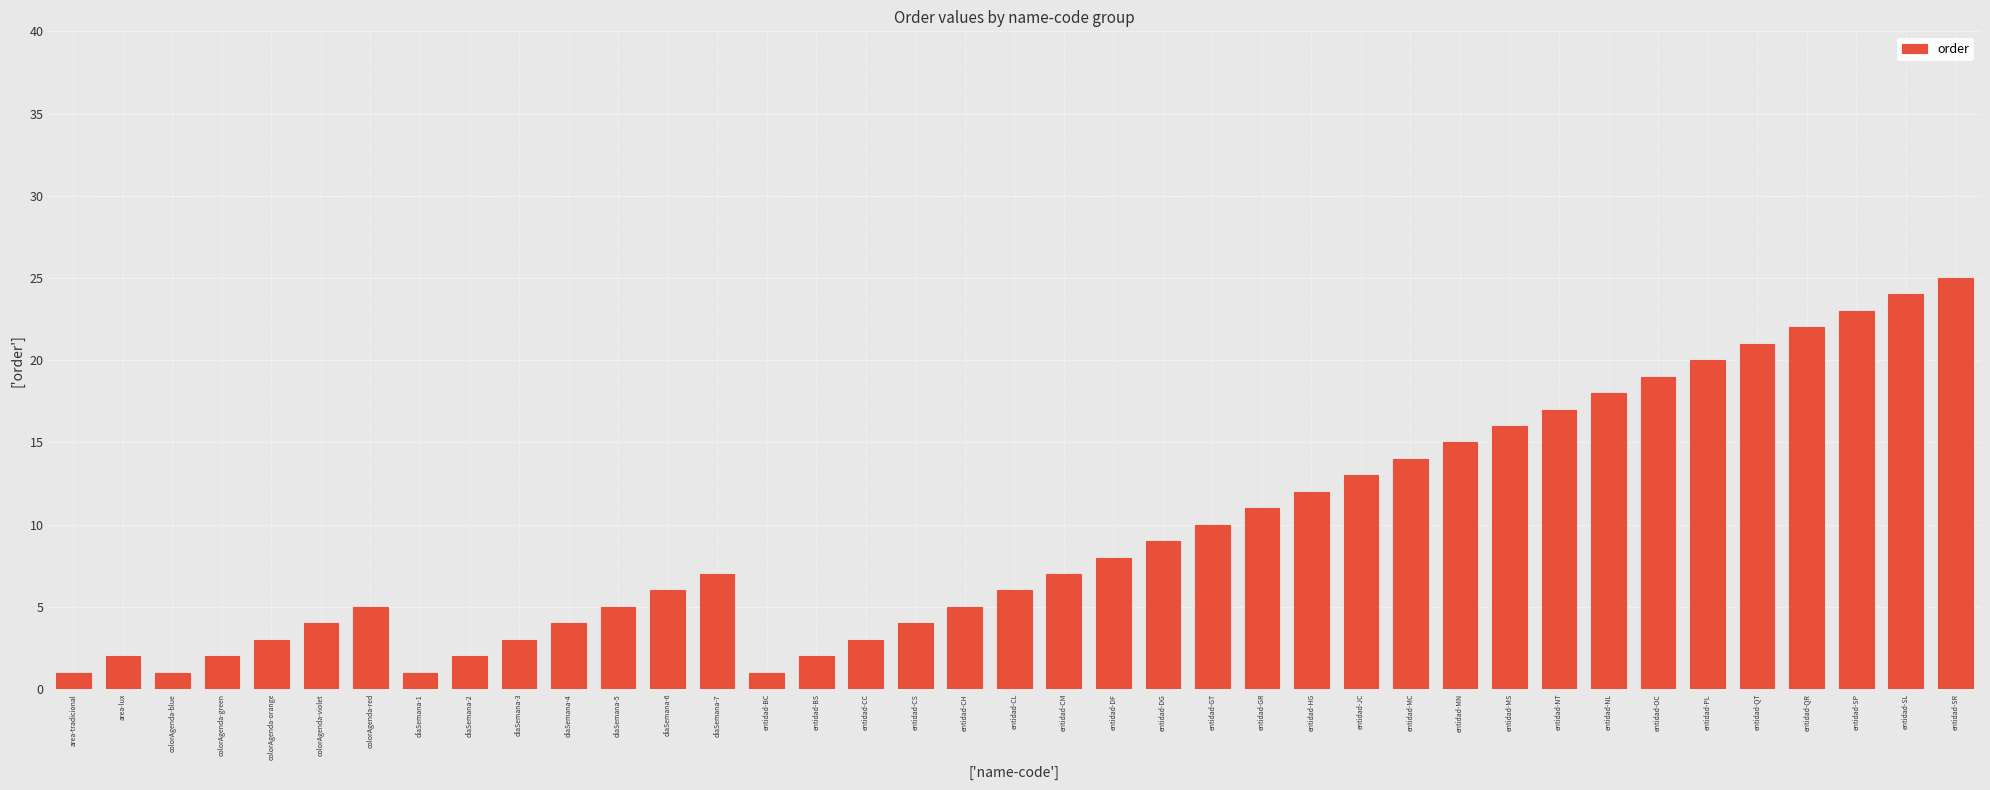

What is the label of the 7th bar from the right?

entidad-OC